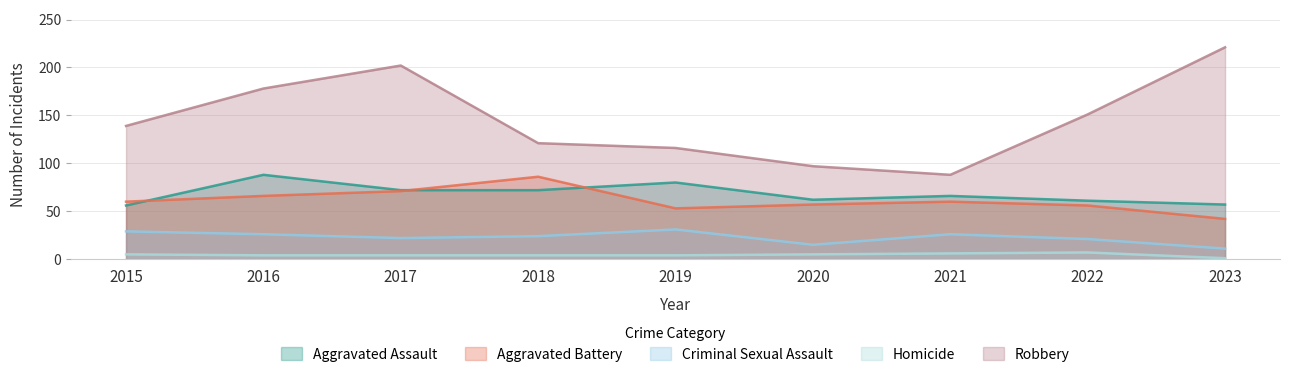

What is the total value across all series at 2018?

307